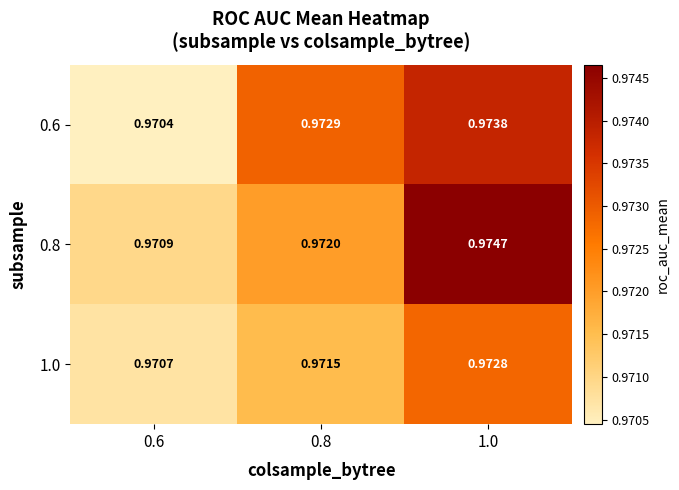

Between 0.6 and 0.8, which series saw the biggest shift?

0.6